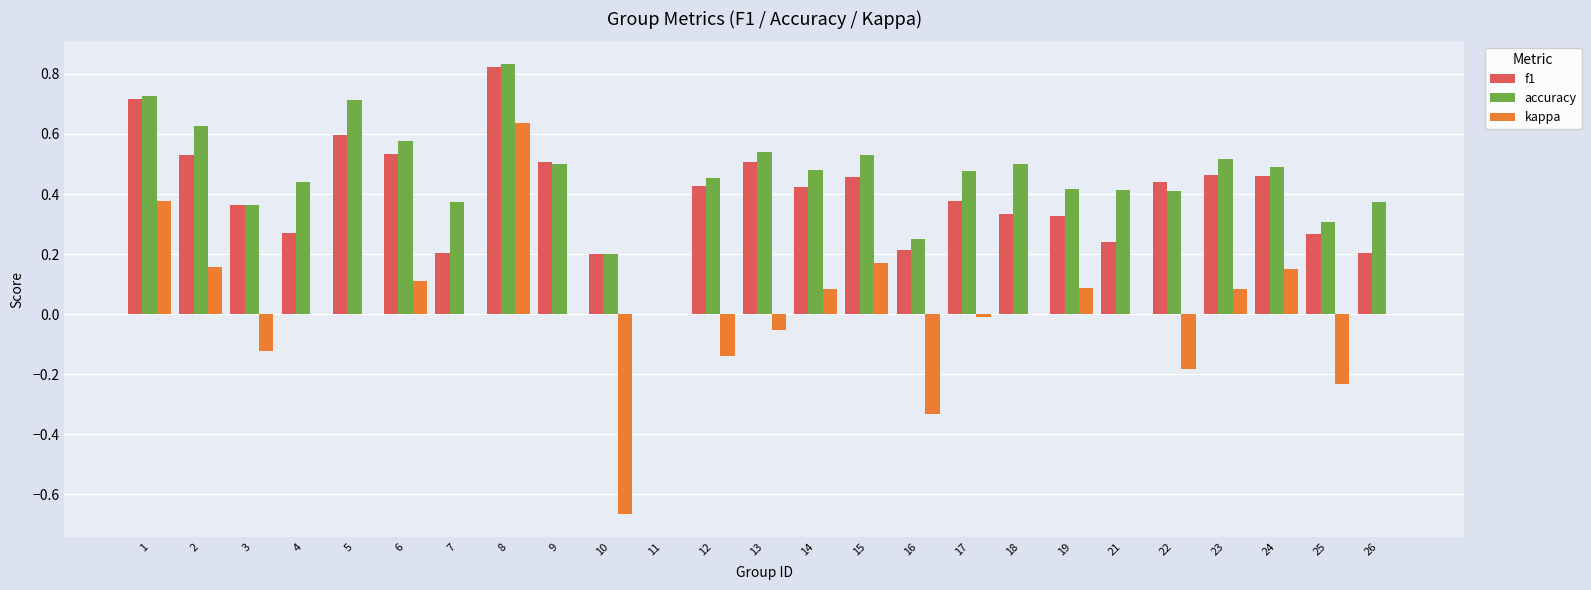

Between 15 and 17, which series saw the biggest shift?

kappa